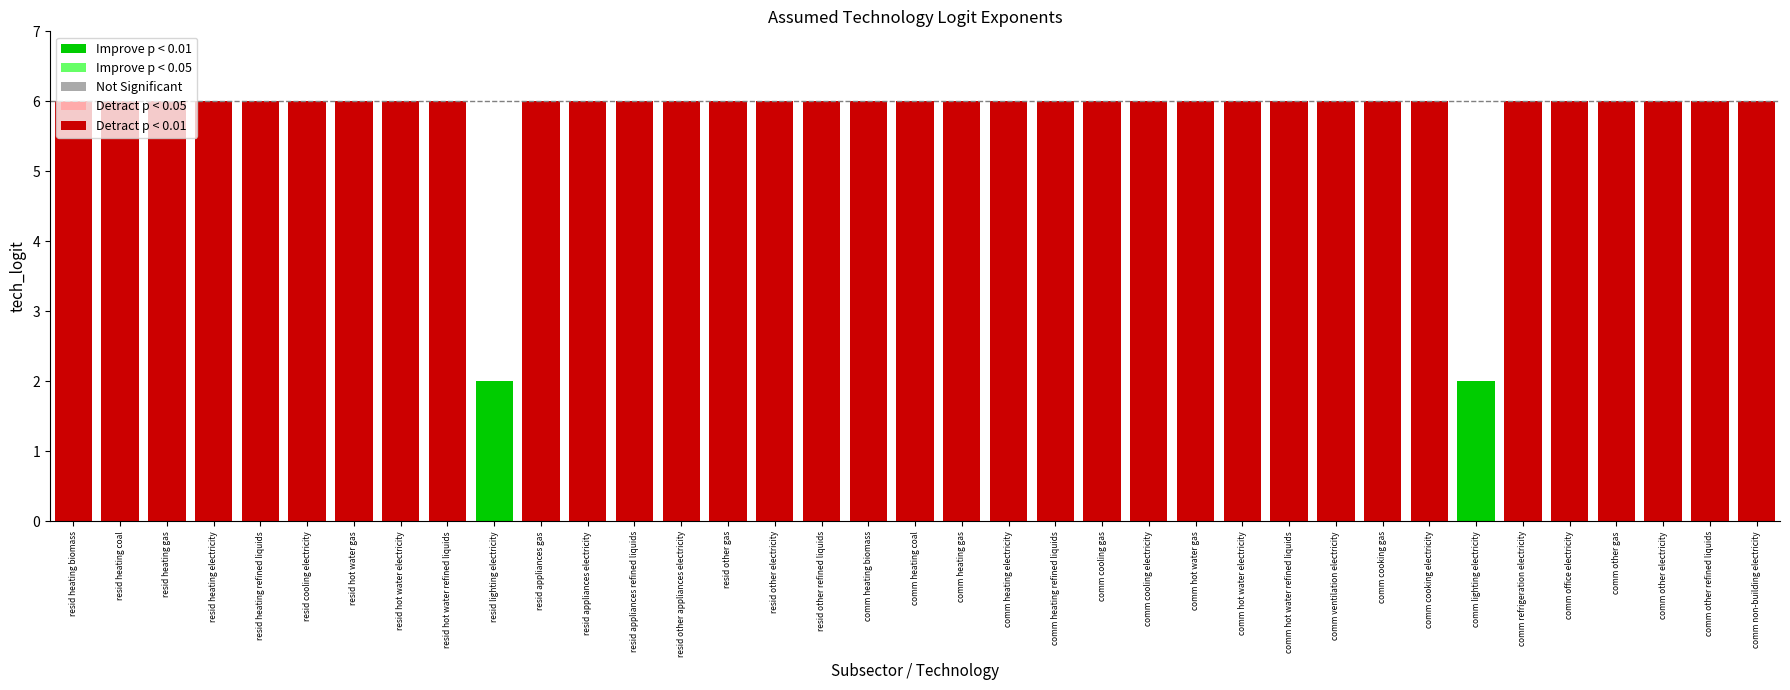

The chart shows a value of -3 at resid other refined liquids. True or false?

False